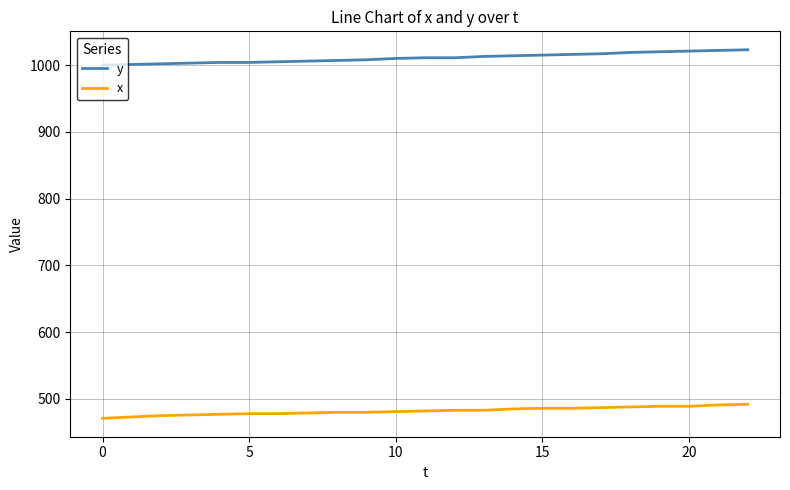

Rank the series by their average value, from lowest to highest.

x, y